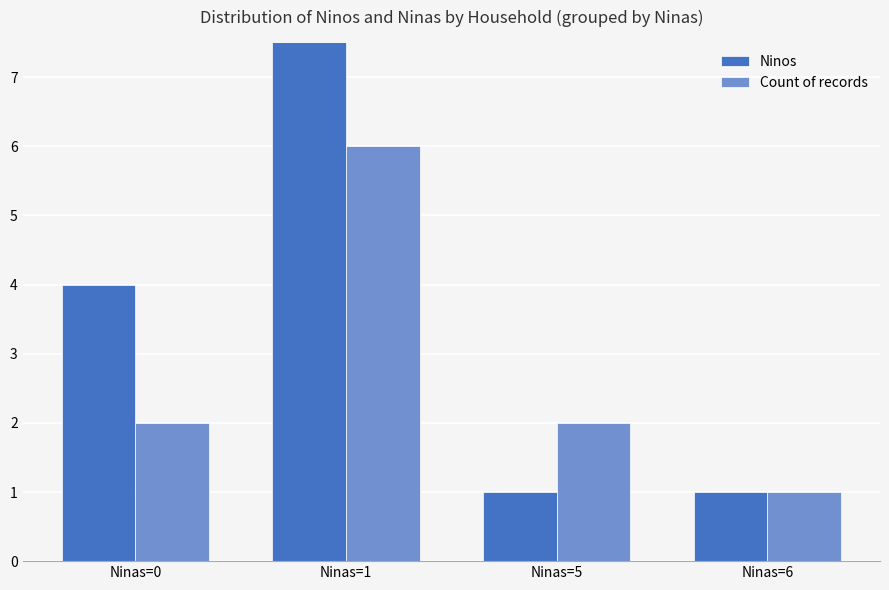

Is the value of Ninos at Ninas=5 greater than the value of Count of records at Ninas=5?

No